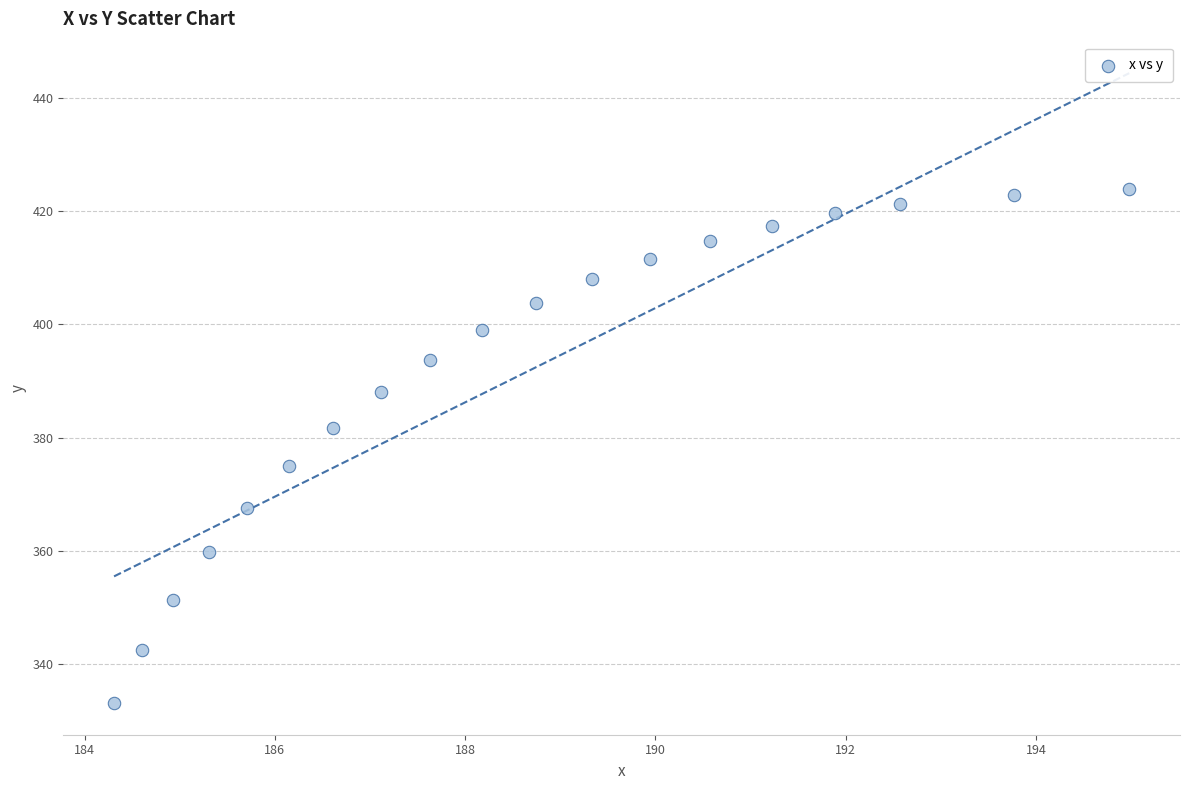

What is the range of X values (max minus min)?

10.7